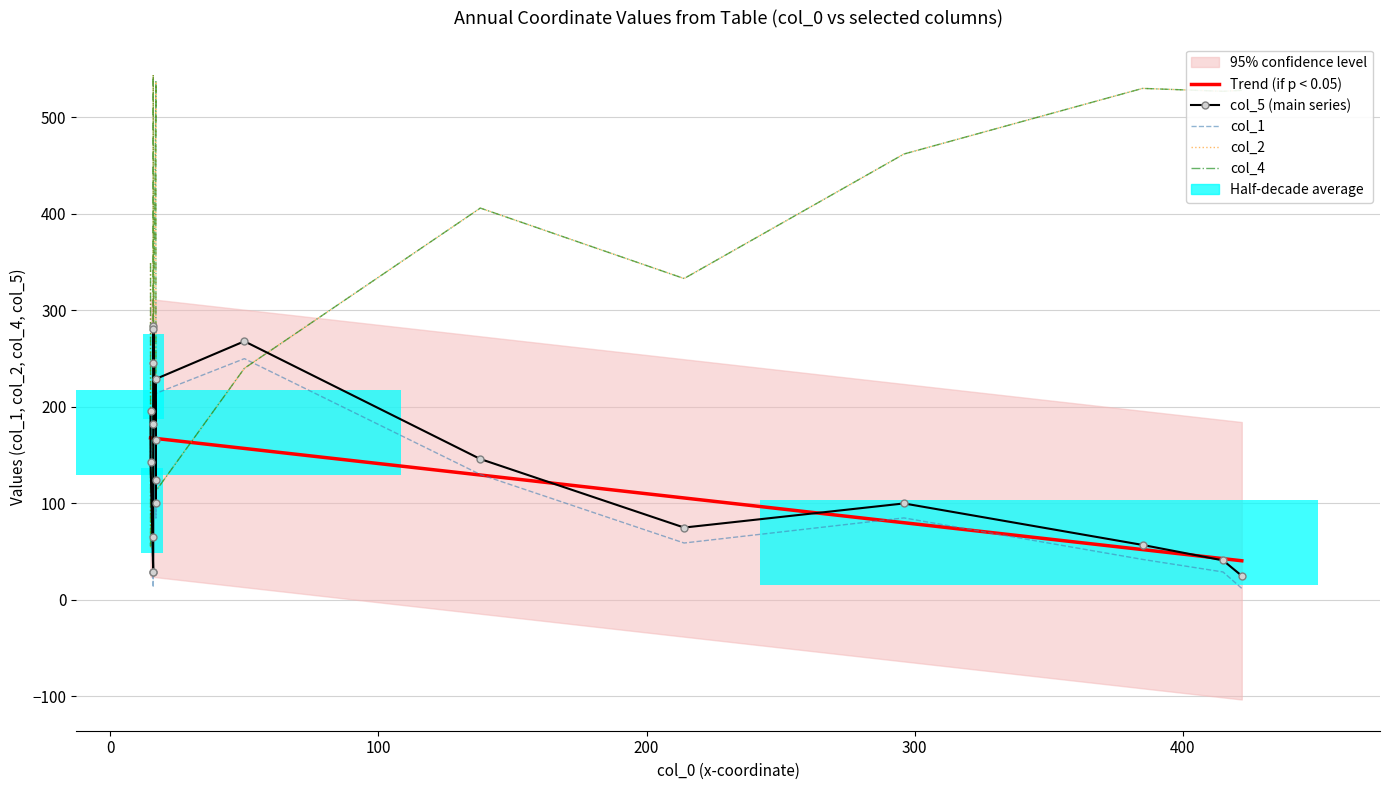

Between 18 and 30, which is larger?

30